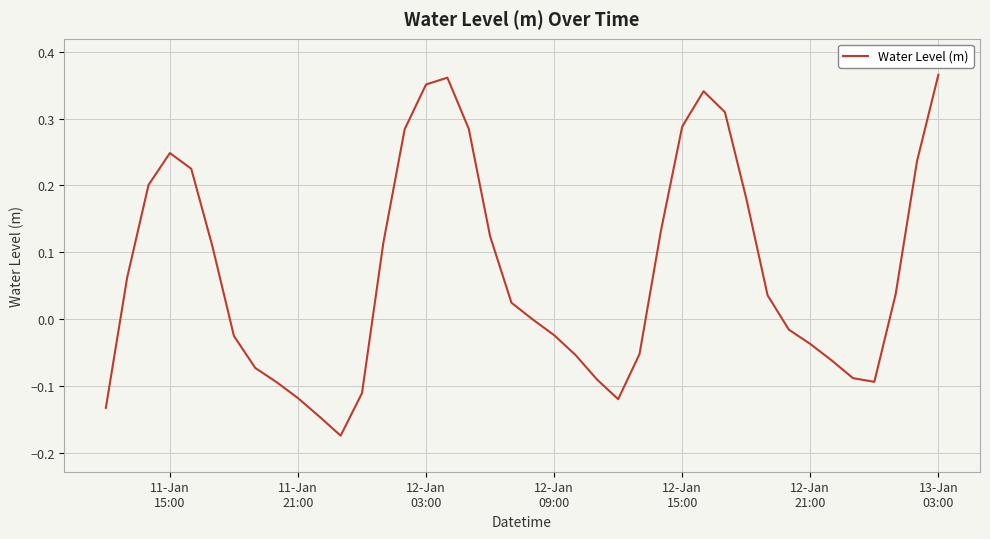

What is the difference between the maximum and minimum values?

0.5